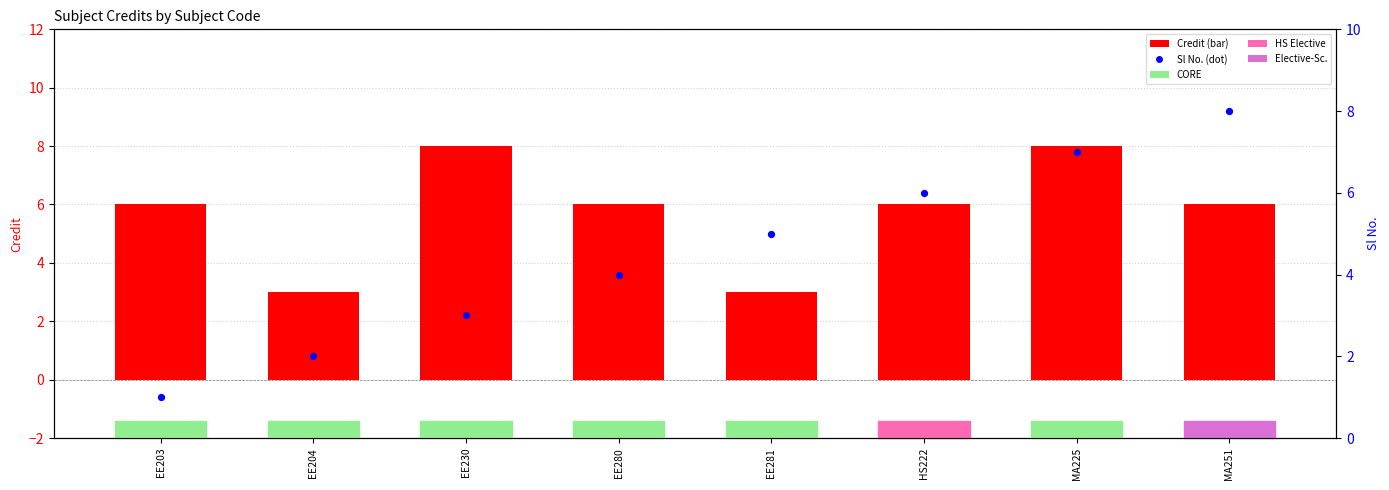

Which series reaches the maximum Y coordinate?

Credit